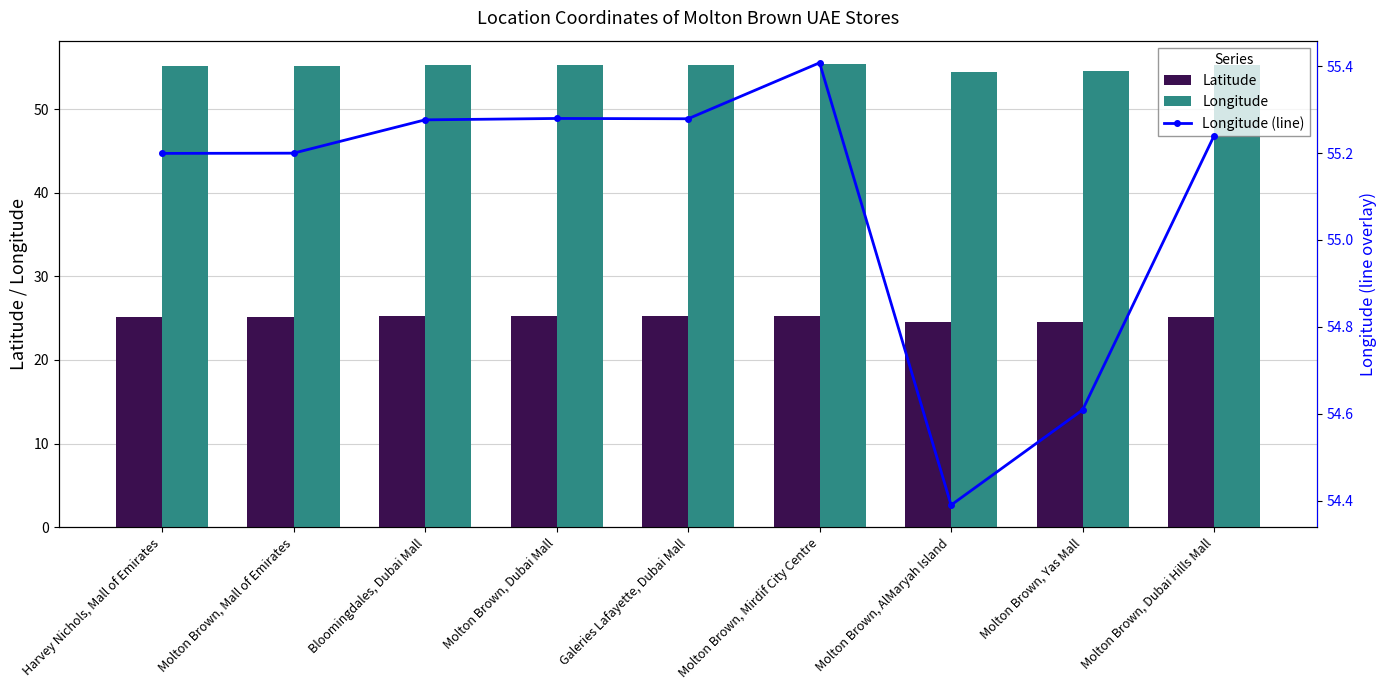

How many data points in Longitude are above 55?

7